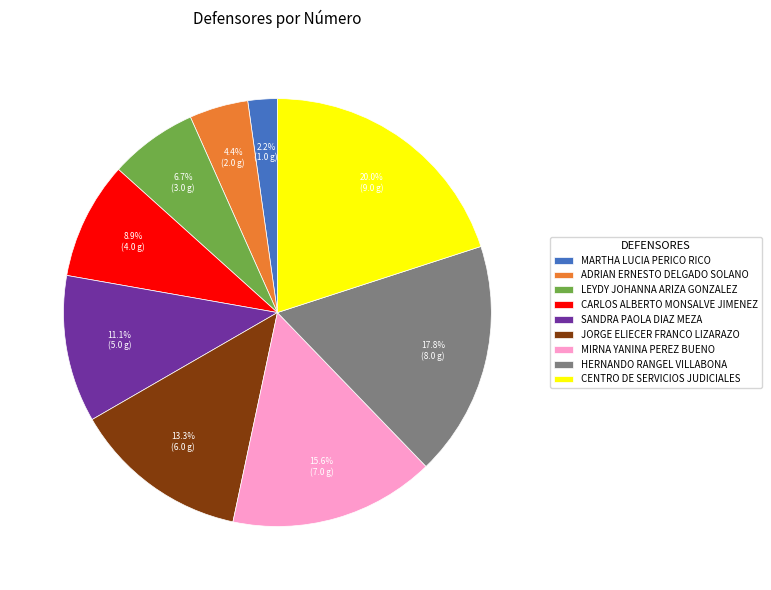

The MARTHA LUCIA PERICO RICO slice represents 2% of the pie. True or false?

True